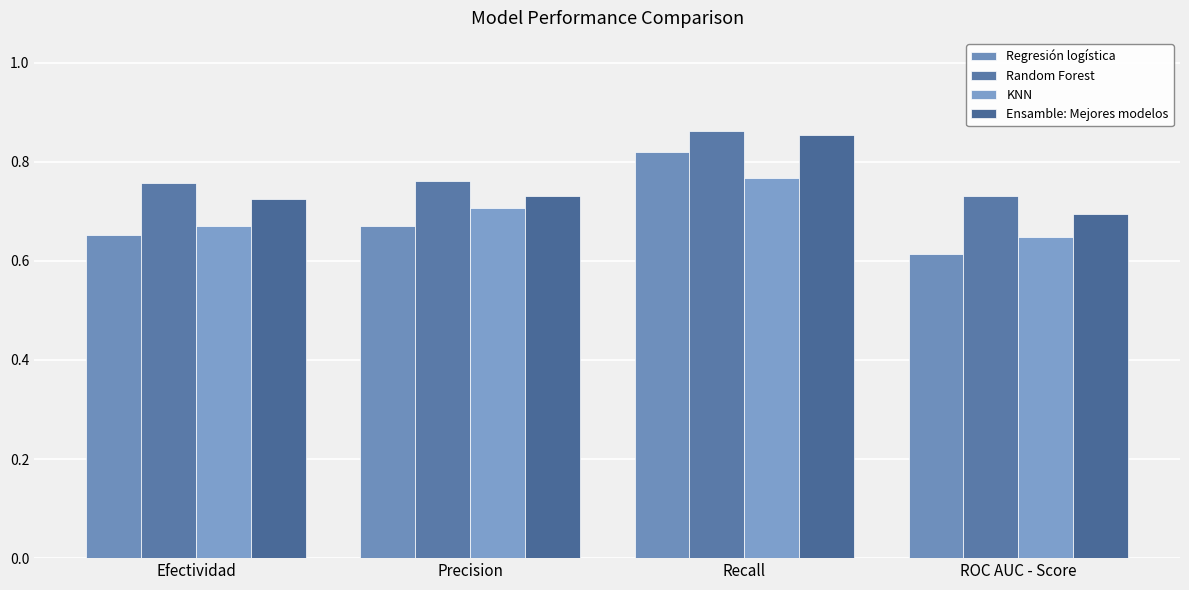

Which series has the largest total across all categories?

Random Forest